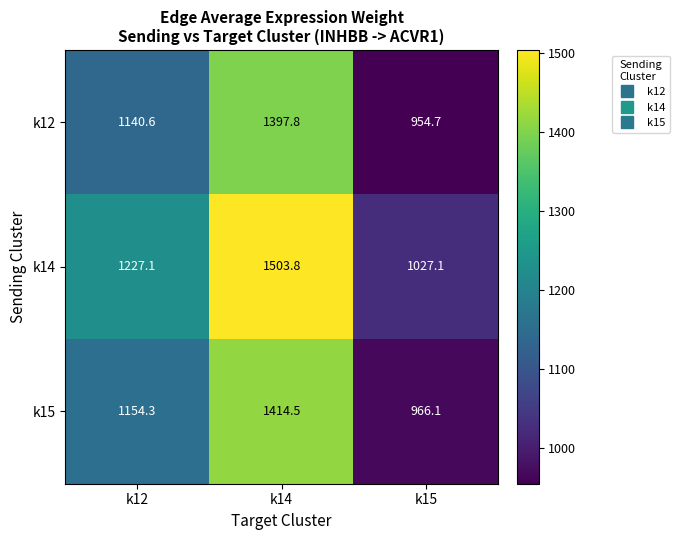

Read the k15 value at k14.

1414.5